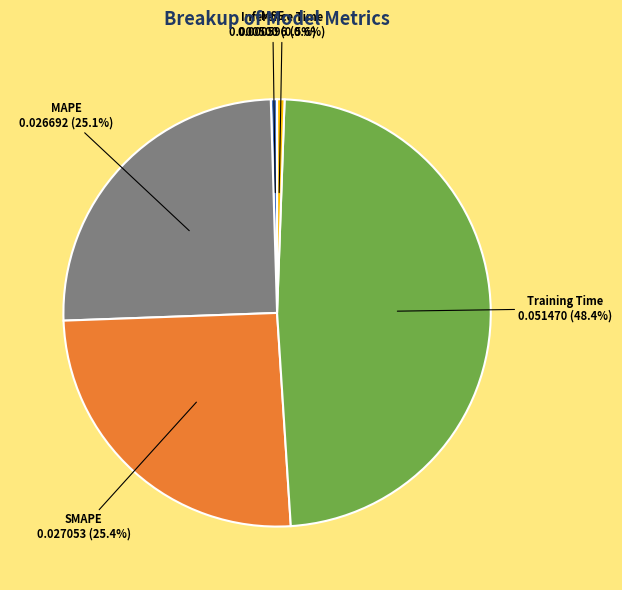

Which slice is the largest?

Training Time